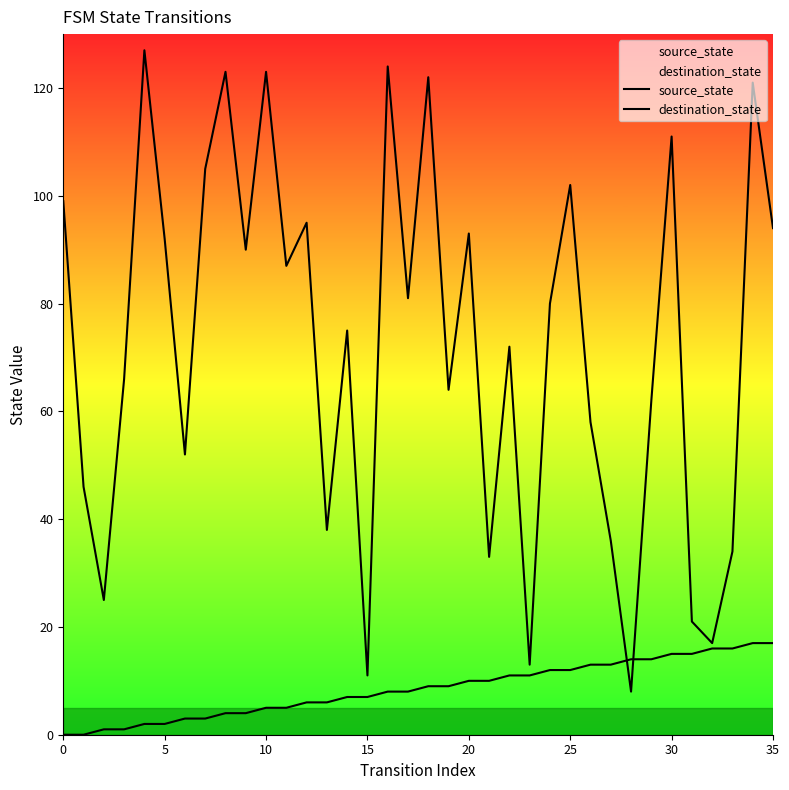

At how many categories does at least one series exceed 65?

21